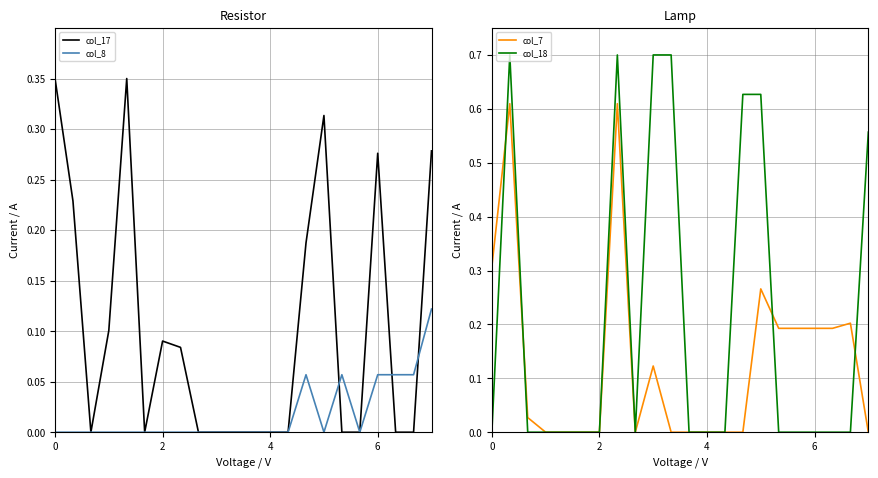

At how many categories does at least one series exceed 0?

17